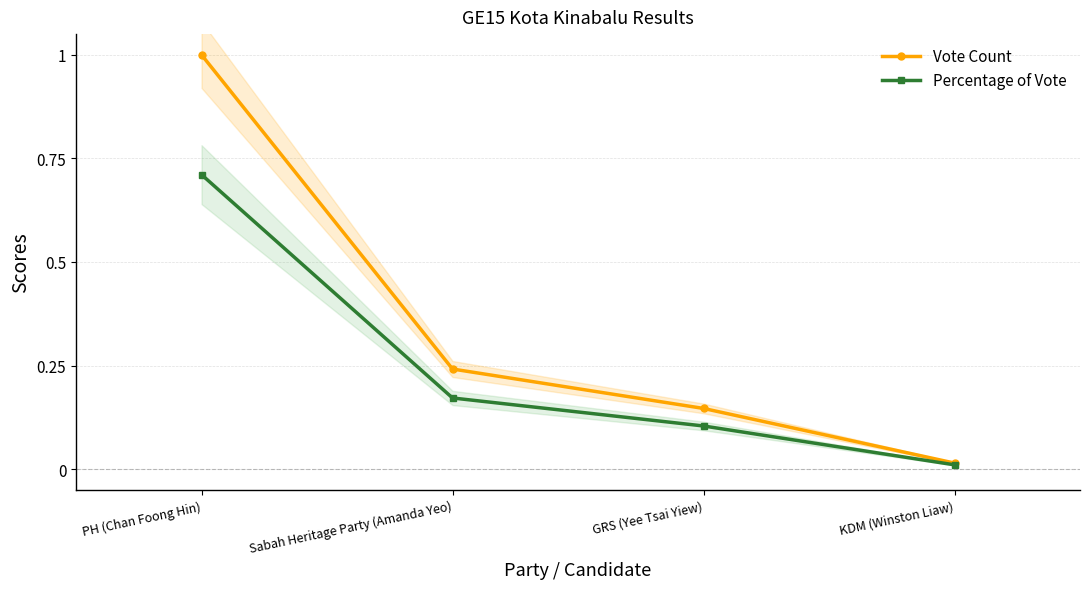

True or false: Percentage of Vote has a value of 0.1 at GRS (Yee Tsai Yiew).

True